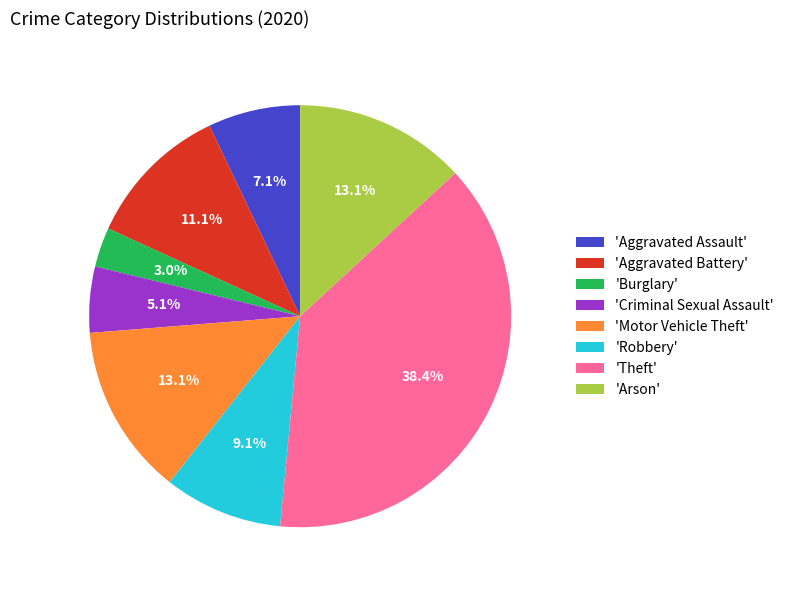

To the nearest percent, what is the average slice percentage?

12%